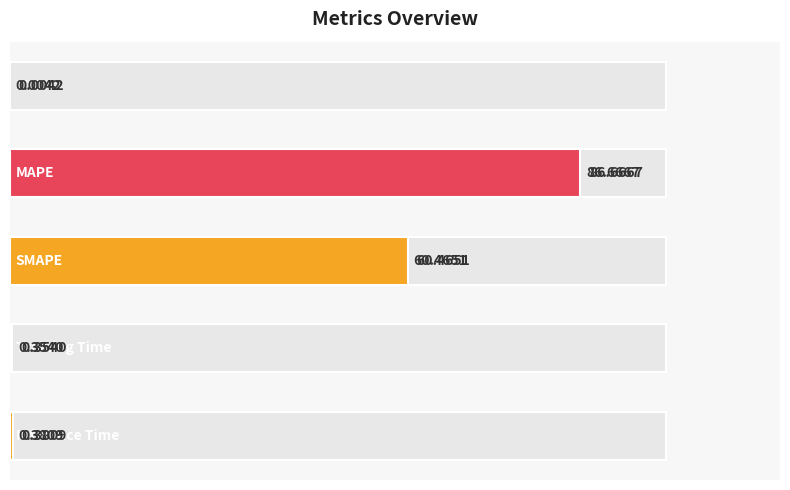

How many series are shown in this chart?

2